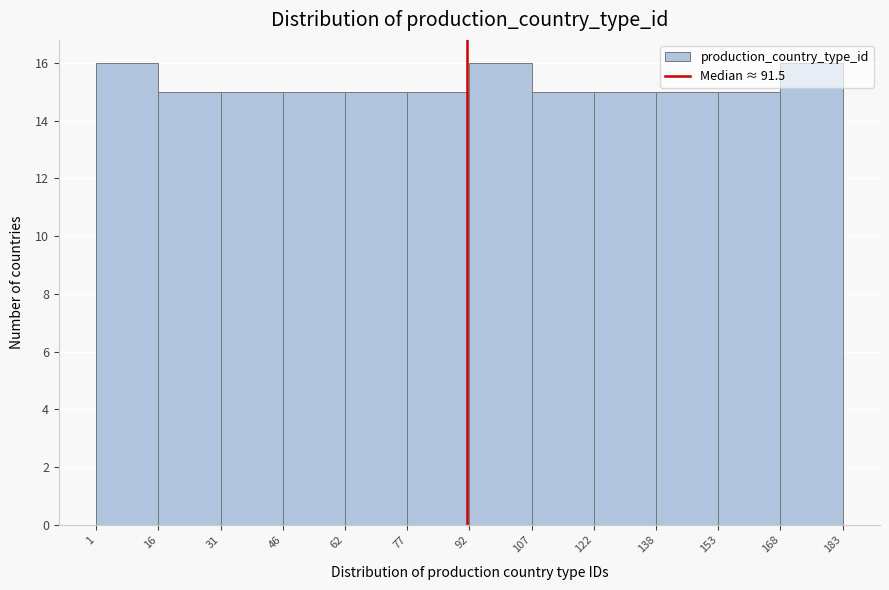

How tall is the bar that spans 16 to 31 on the x-axis? The values are not printed on the chart, so give them approximately, as read against the axis.

15